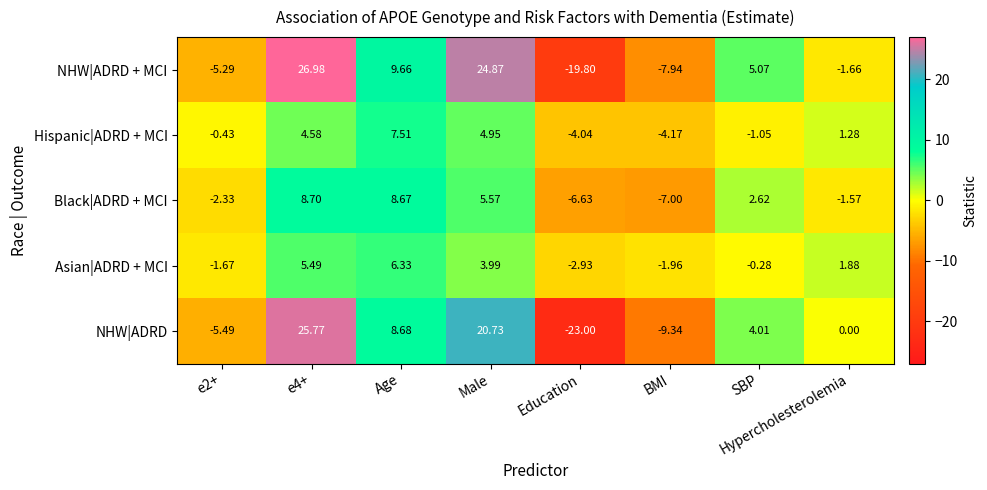

Count the number of data series in this chart.

5